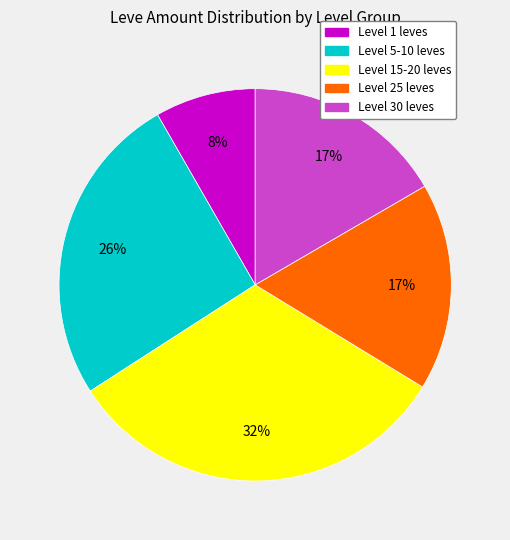

Which has a higher value, Level 30 leves or Level 1 leves?

Level 30 leves